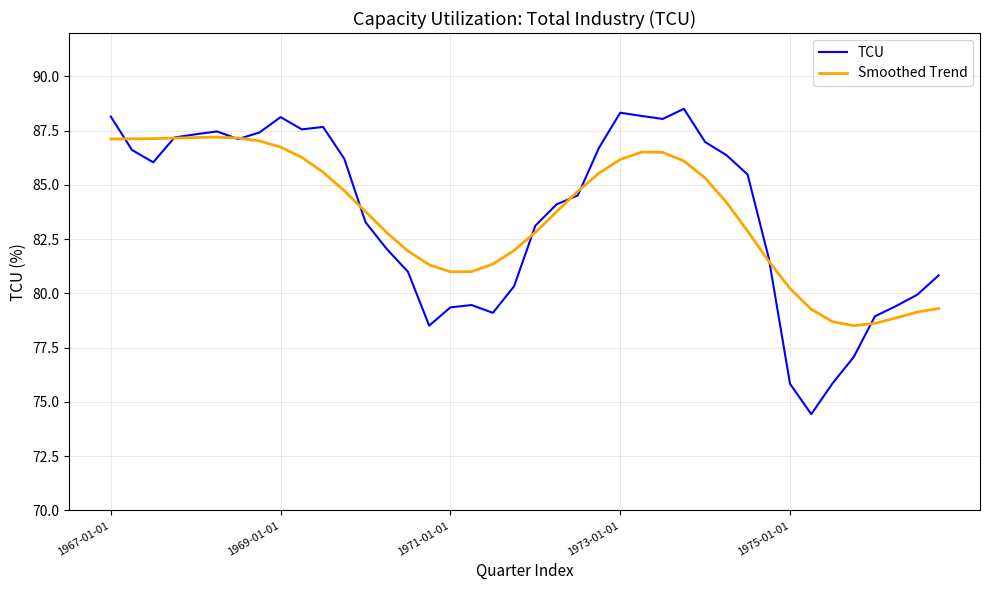

Which series has the largest range (max minus min)?

TCU